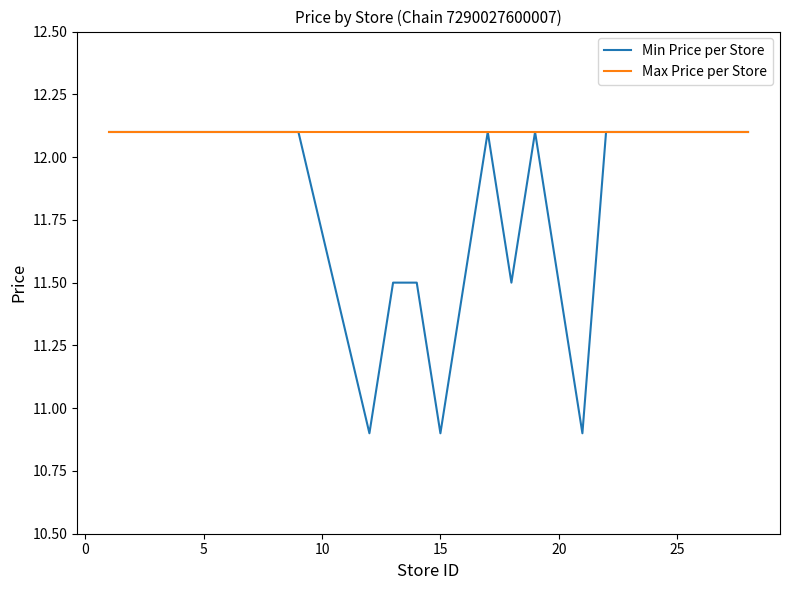

Reading left to right, what are all the values shown in this chart?

Min Price per Store: 12.1	12.1	12.1	12.1	12.1	12.1	12.1	10.9	11.5	11.5	10.9	12.1	11.5	12.1	10.9	12.1	12.1	12.1	12.1	12.1
Max Price per Store: 12.1	12.1	12.1	12.1	12.1	12.1	12.1	12.1	12.1	12.1	12.1	12.1	12.1	12.1	12.1	12.1	12.1	12.1	12.1	12.1